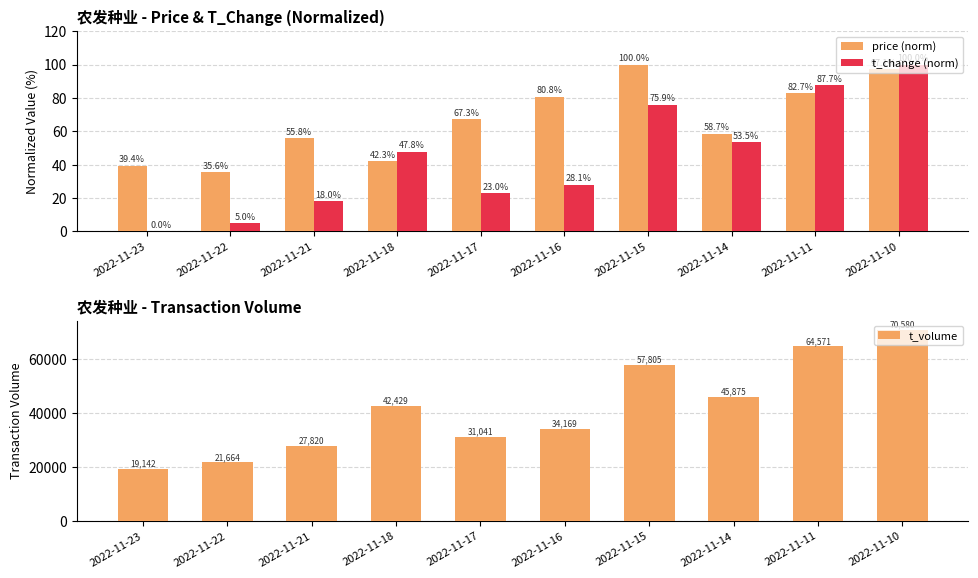

At which category does the chart reach its peak across all series?

2022-11-10